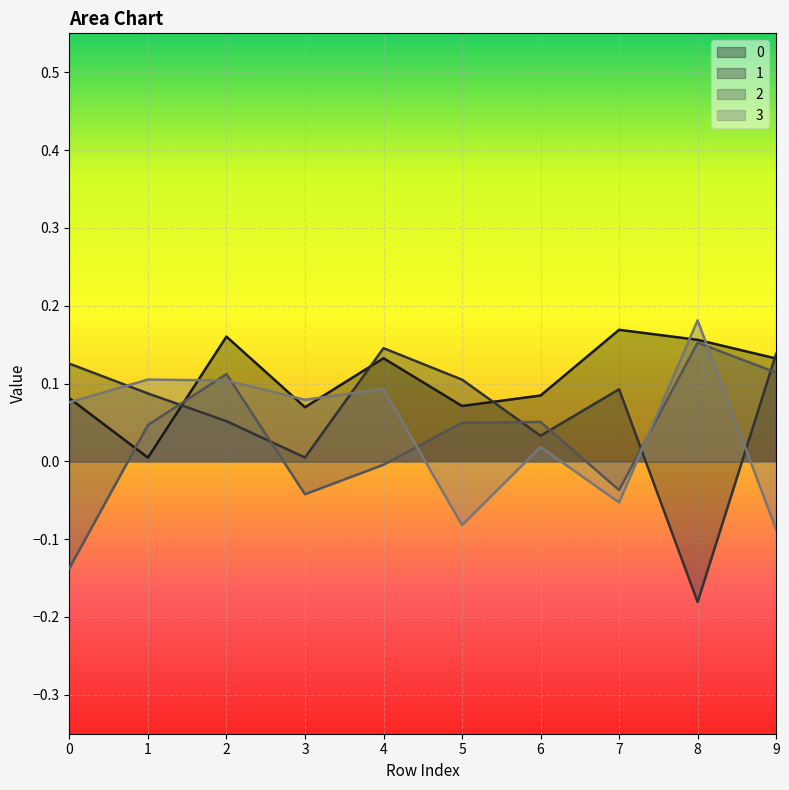

What are all the series names shown in the legend?

0, 1, 2, 3